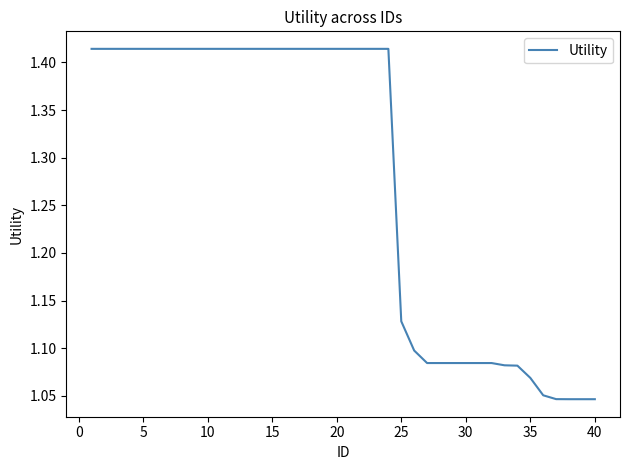

What is the difference between the maximum and minimum values?

0.4